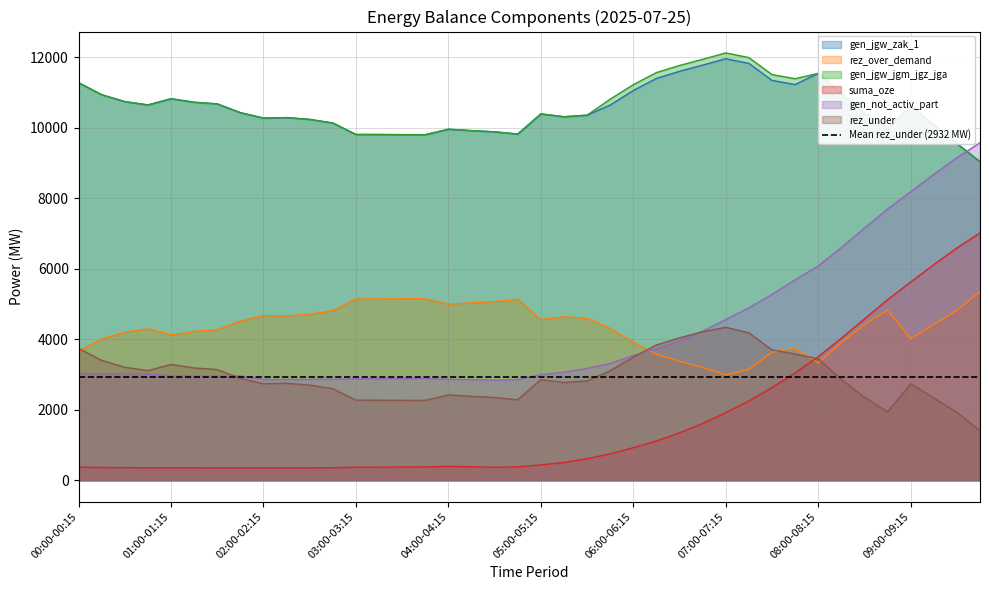

Is it true that gen_jgw_zak_1 equals 10976 at 08:15-08:30?

True